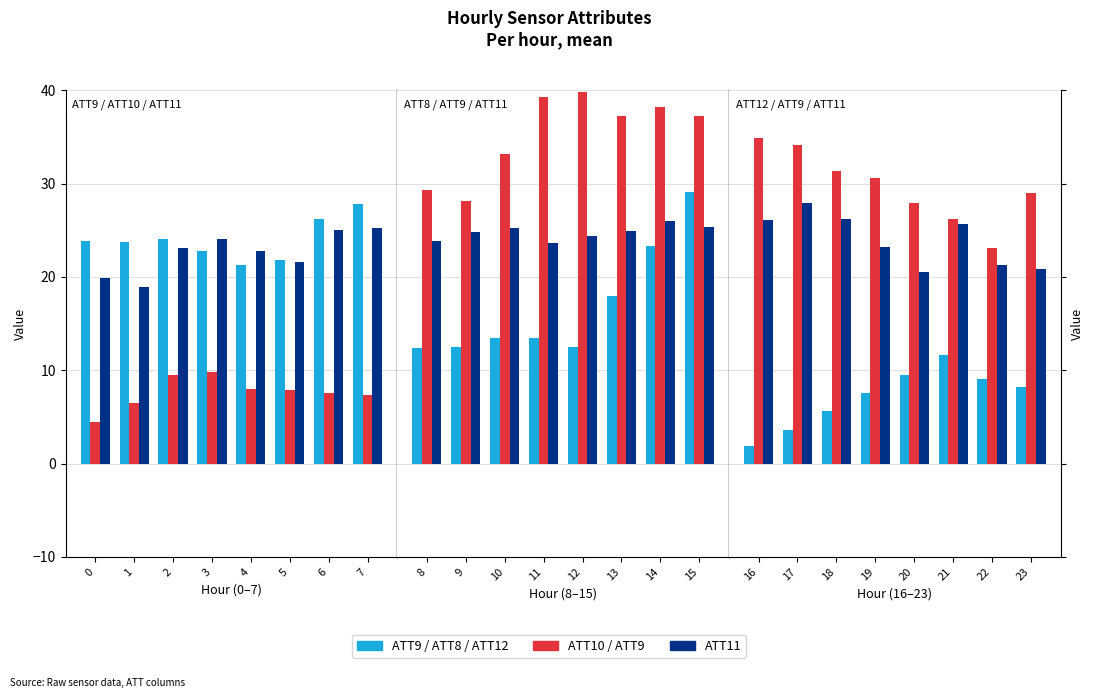

Is the value of ATT12 at 6 greater than the value of ATT10 at 7?

Yes